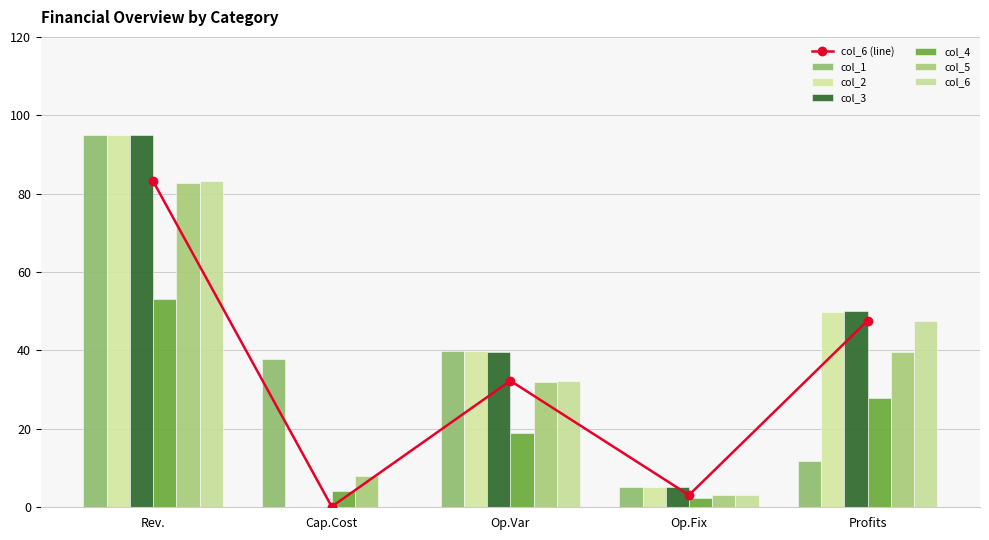

How many values in the col_2 series are below 39?

2